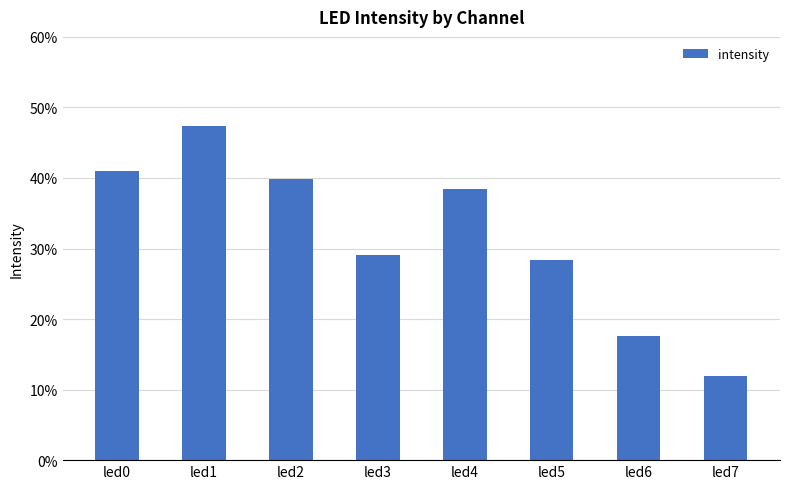

Reading left to right, extract all data points from this chart.

led0=0.4	led1=0.5	led2=0.4	led3=0.3	led4=0.4	led5=0.3	led6=0.2	led7=0.1